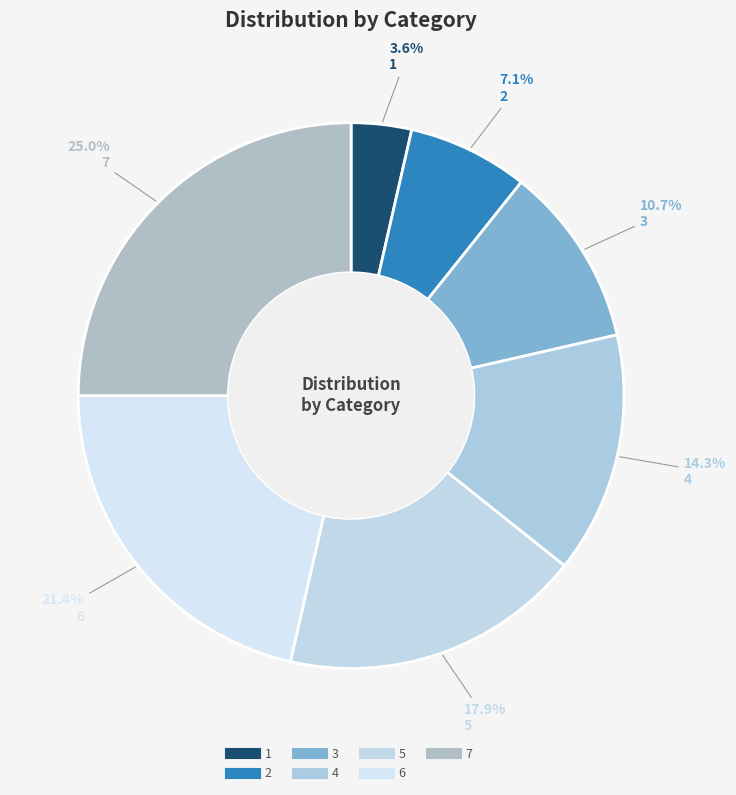

How many slices are in this pie chart?

7